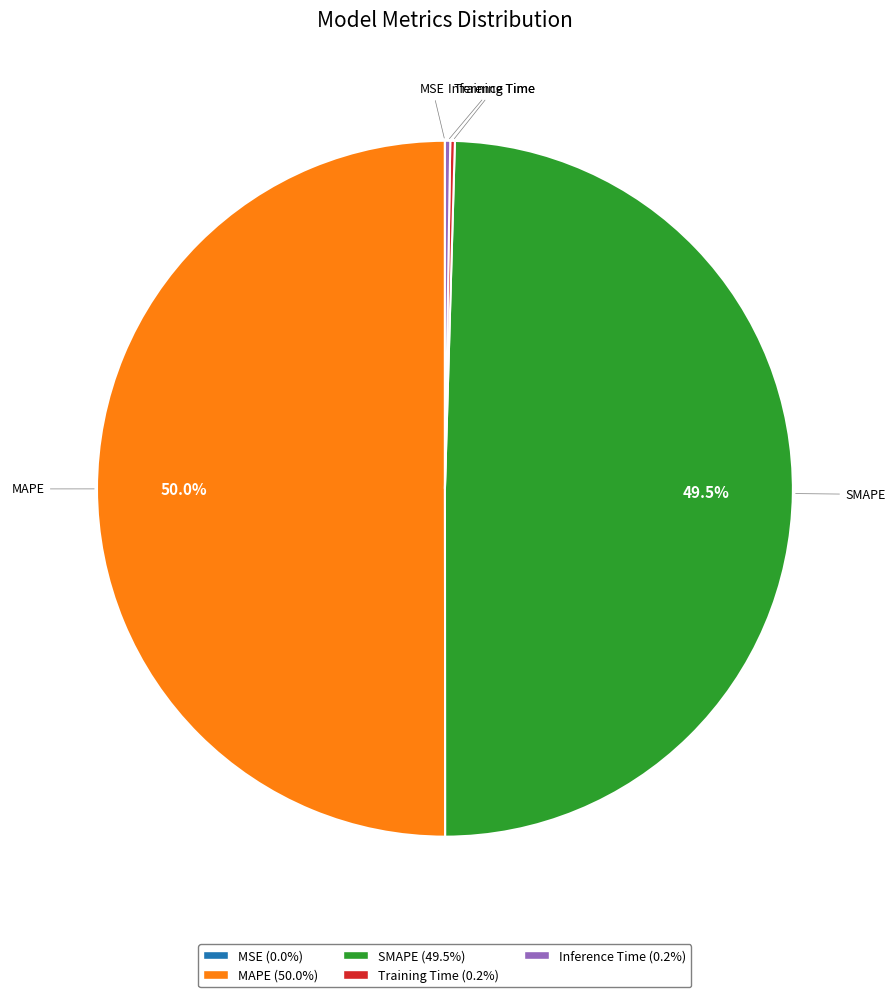

What percentage is the MAPE slice, to the nearest percent?

50%